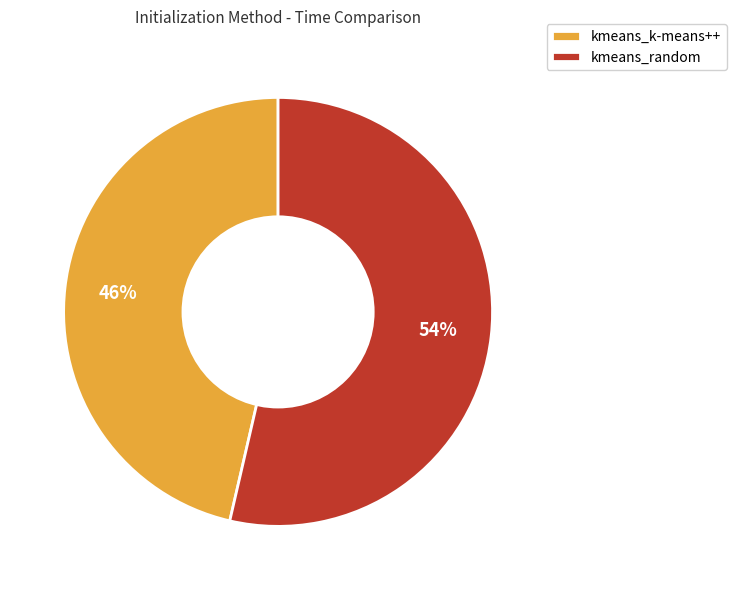

To the nearest percent, what is the combined percentage of kmeans_random and kmeans_k-means++?

100%